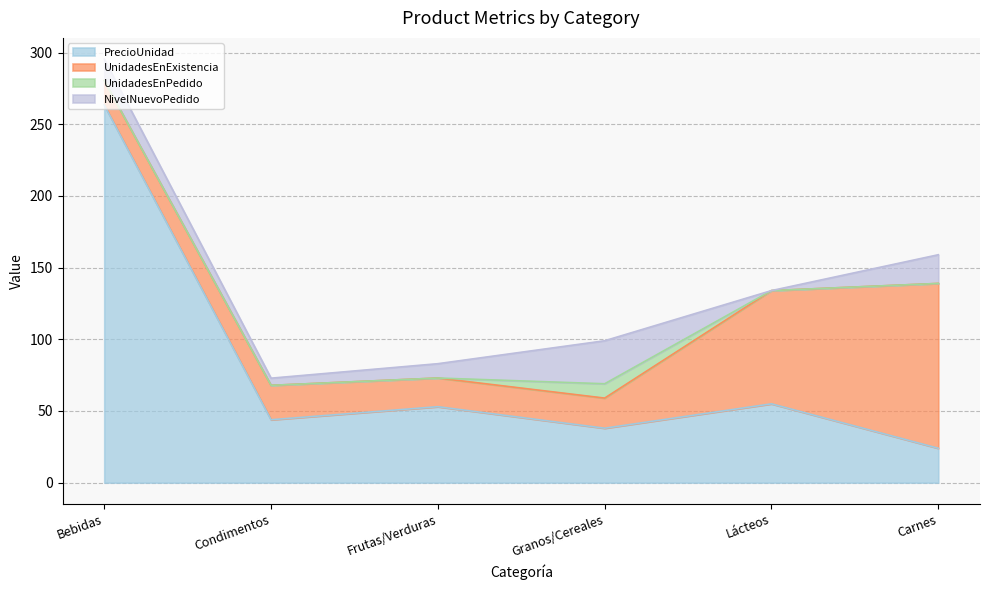

At which label is UnidadesEnPedido closest to 5?

Bebidas